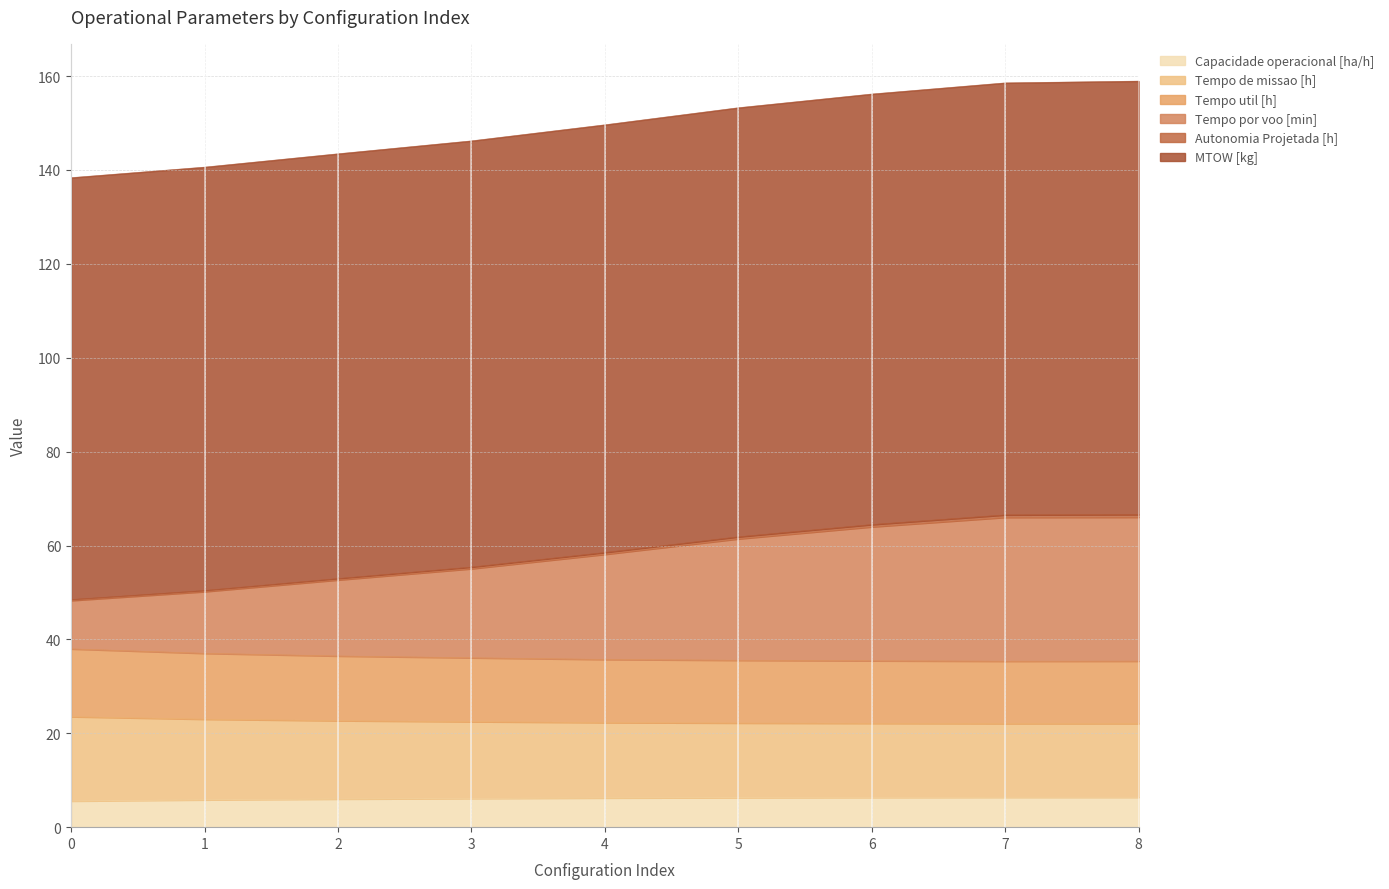

What is the highest value of the Capacidade operacional [ha/h] series?

6.4